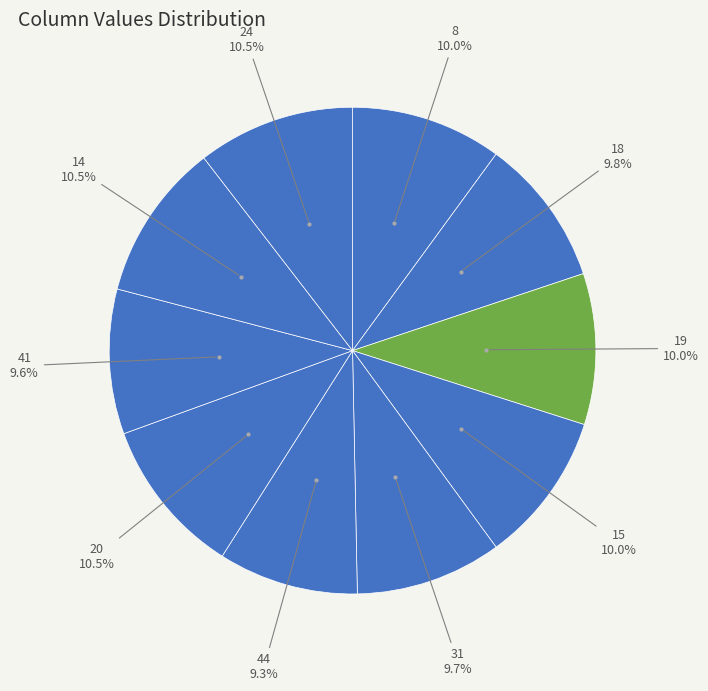

To the nearest percent, what is the difference between the largest and smallest slice percentages?

1%